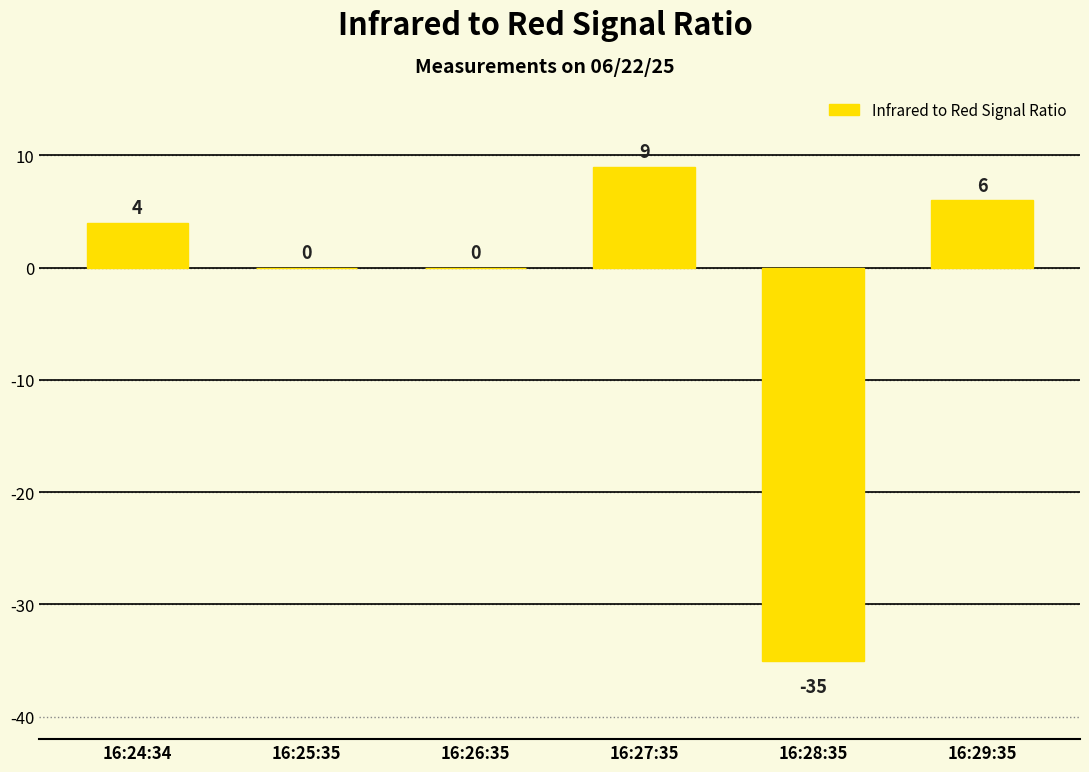

What is the sum of the values at 16:25:35 and 16:29:35?

6